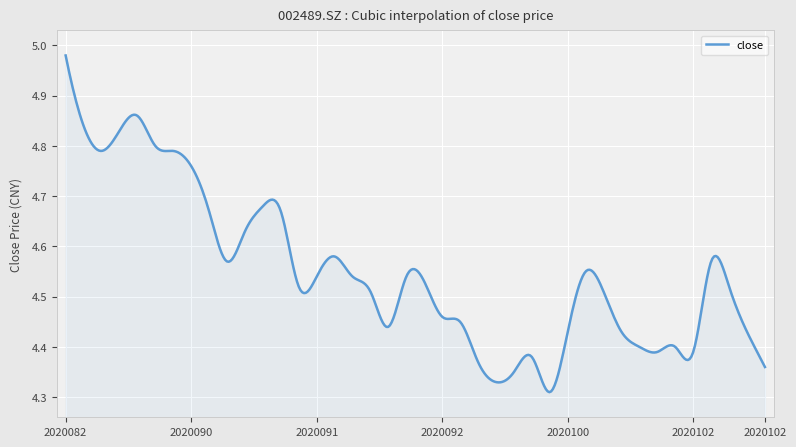

What is the difference between the maximum and minimum values?

0.7